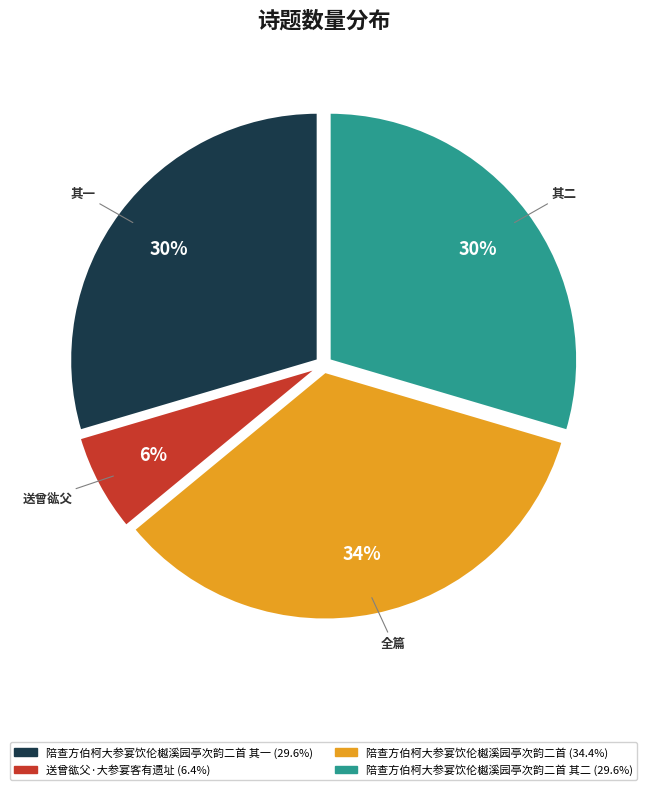

Does any single category account for the majority?

No